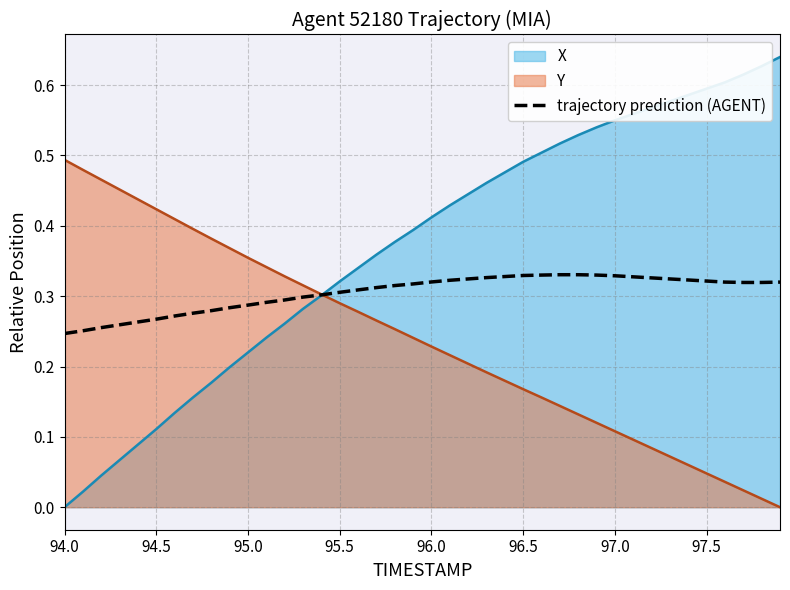

Which series has the largest range (max minus min)?

X